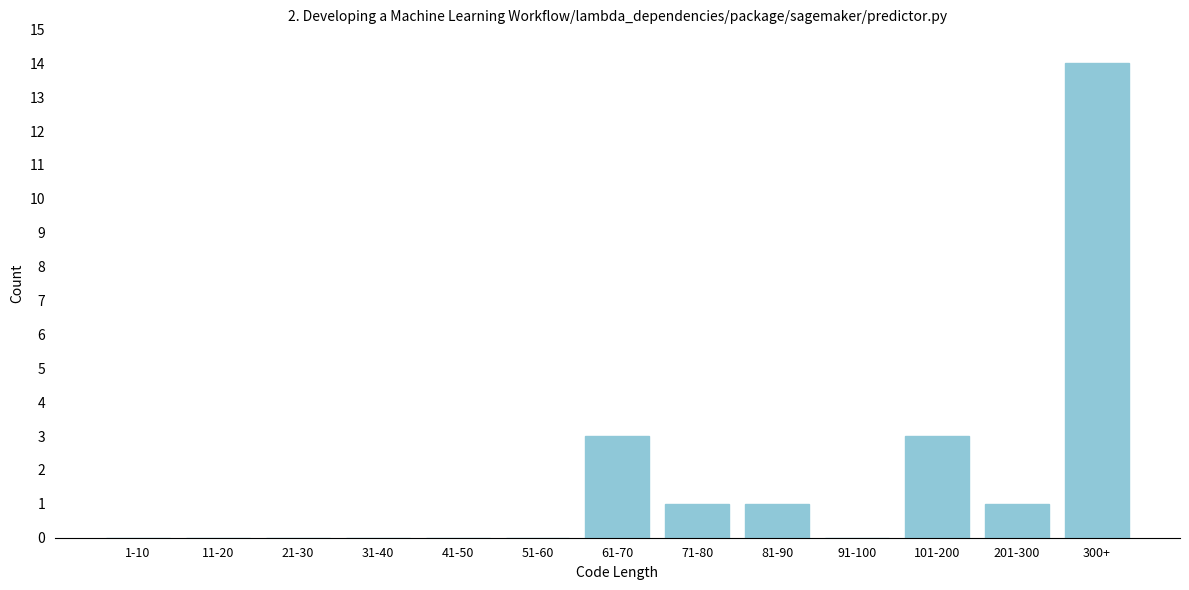

Reading left to right, extract all data points from this chart.

1-10=0	11-20=0	21-30=0	31-40=0	41-50=0	51-60=0	61-70=3	71-80=1	81-90=1	91-100=0	101-200=3	201-300=1	300+=14